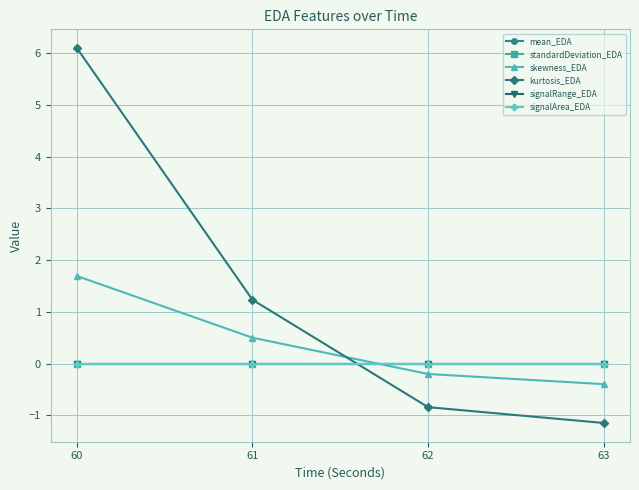

Which series changed the most between 60 and 63?

kurtosis_EDA